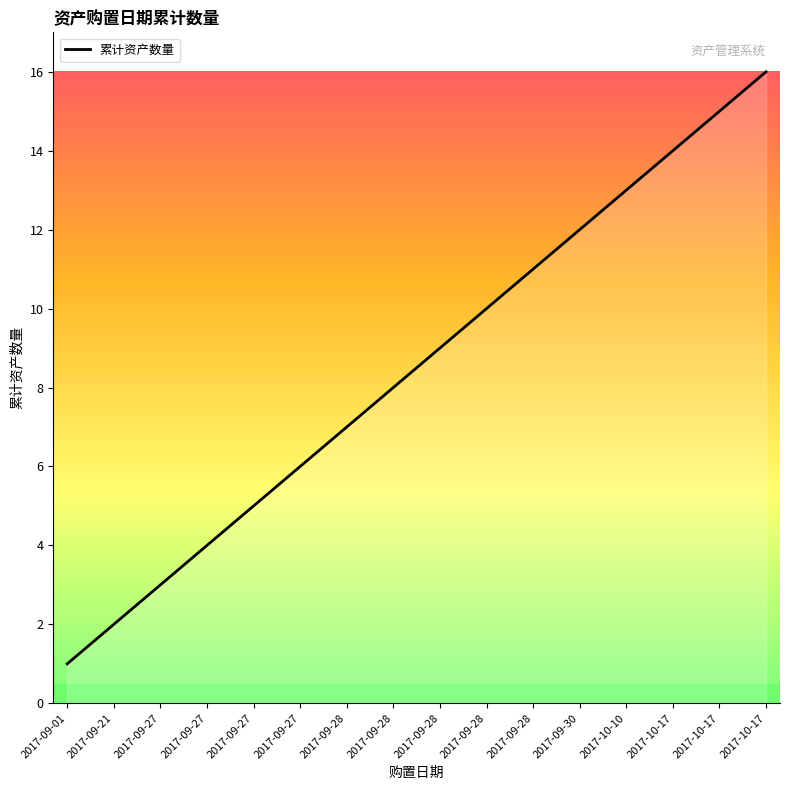

The value at 2017-09-21 is 3. True or false?

False